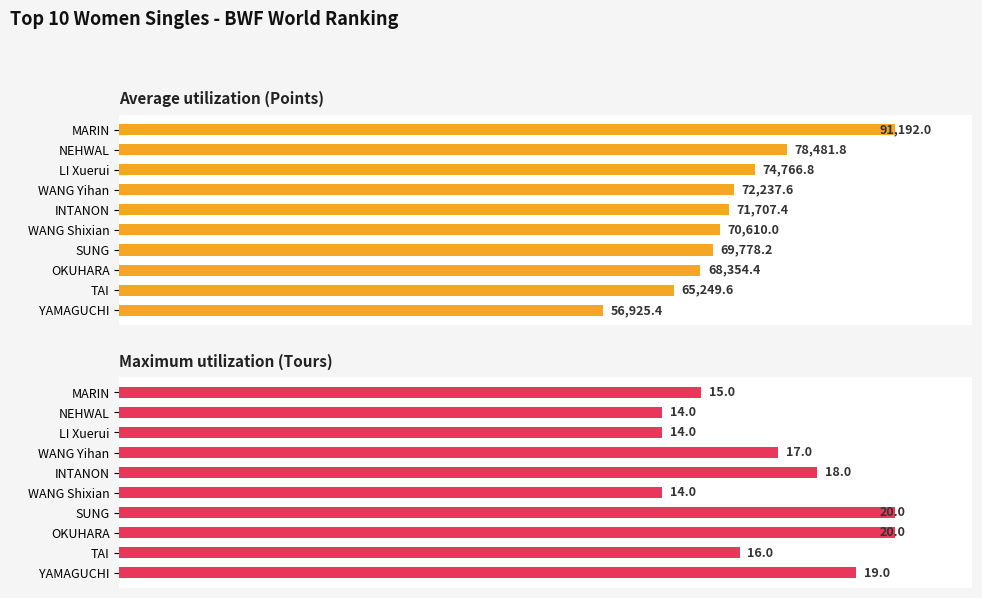

Rank the series at LI Xuerui from highest to lowest value.

Average utilization (Points), Maximum utilization (Tours)